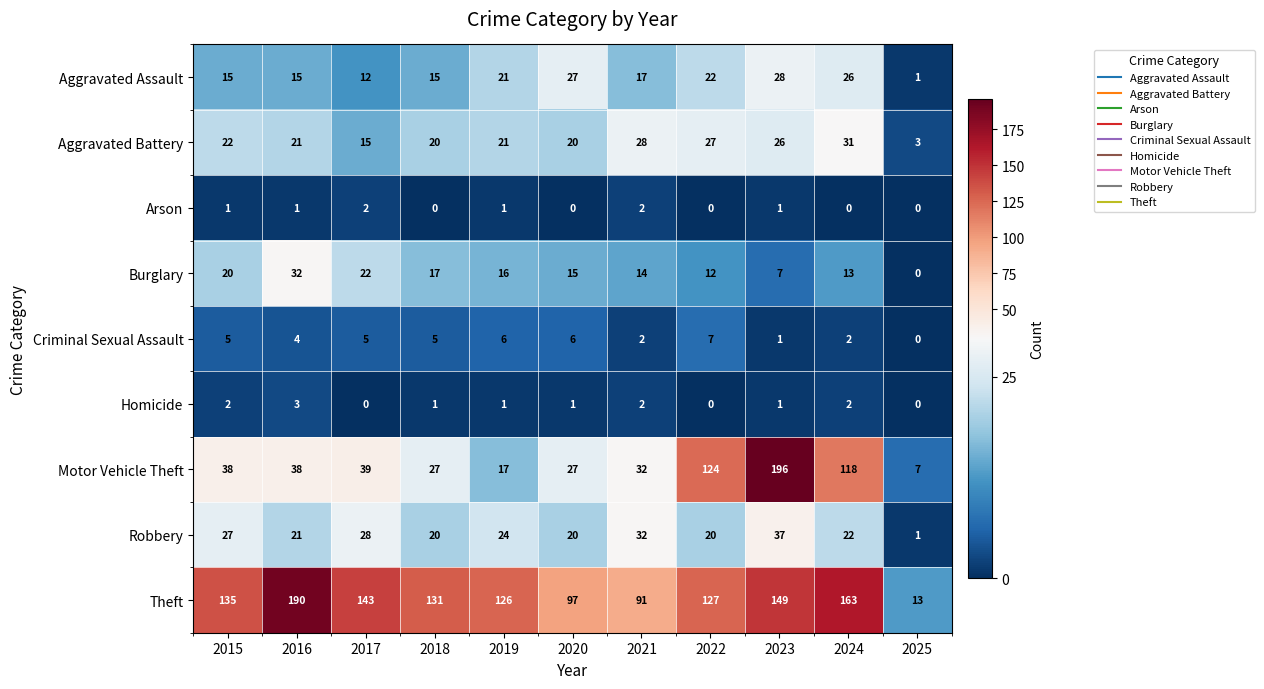

Which series has the largest total across all categories?

Theft